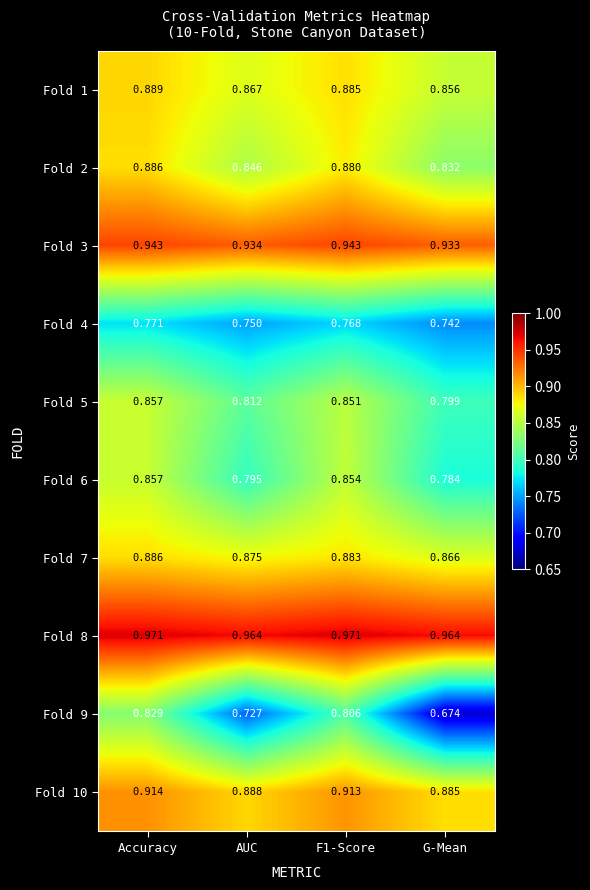

Is the value of Fold 9 at AUC greater than the value of Fold 4 at F1-Score?

No